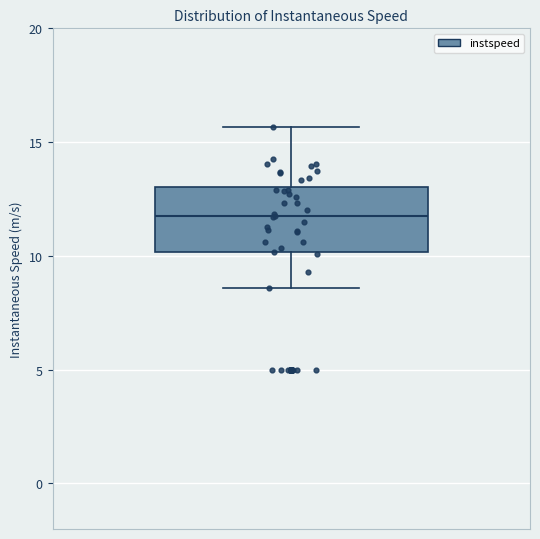

Read this box plot against the y-axis: the position of the median line, the range covered by the box, and the ends of both whiskers. The values are not printed on the chart, so give them approximately, as read against the axis.

median 11.5, box 10.0 to 13.0, whiskers 8.5 to 15.5